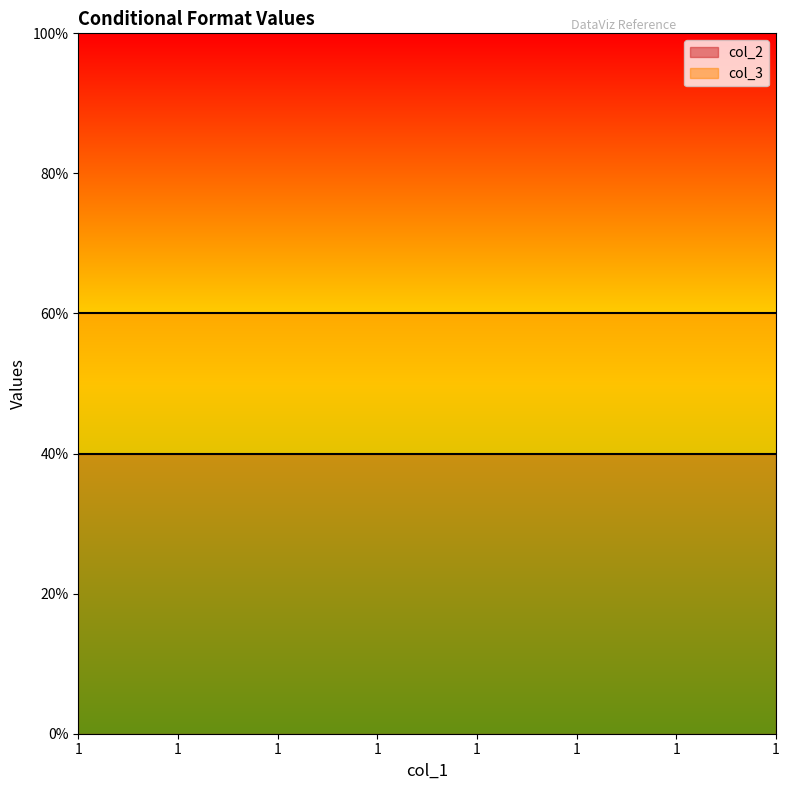

How many lines are shown in the chart?

2